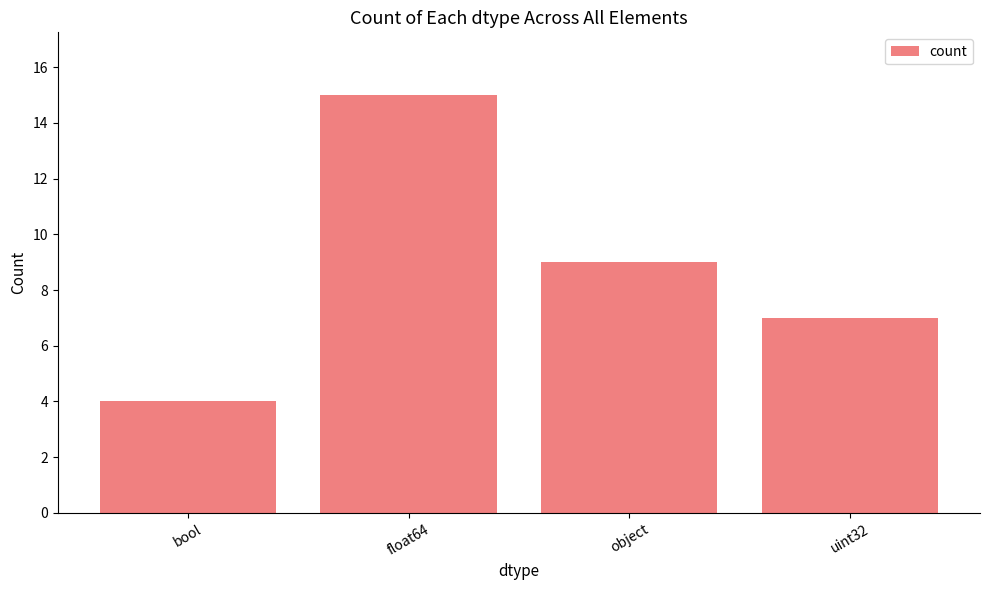

List the labels in order of value, largest first.

float64, object, uint32, bool